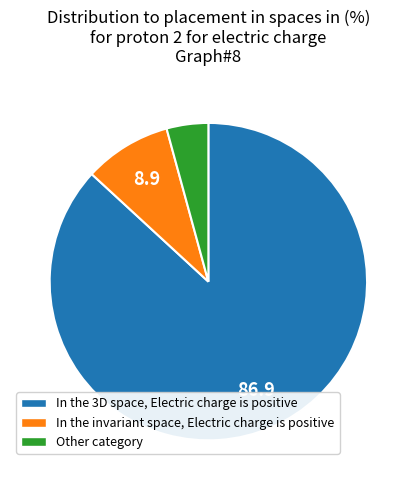

Combined, do Other category and In the invariant space, Electric charge is positive account for over 50%?

No